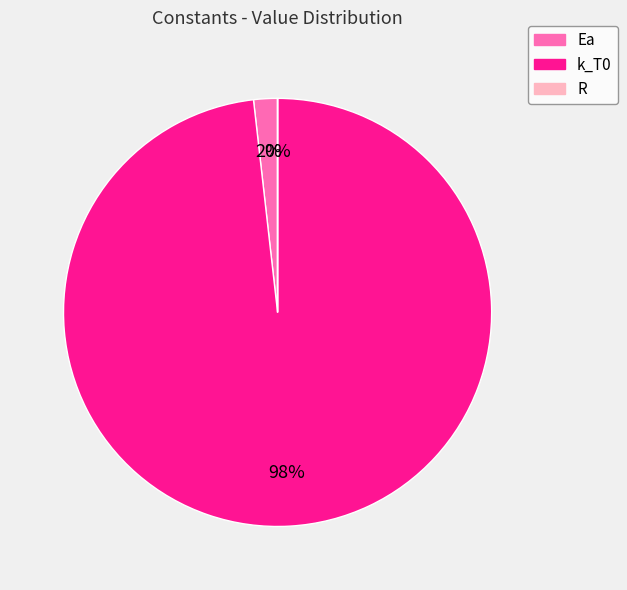

To the nearest percent, what is the difference between the largest and smallest slice percentages?

98%